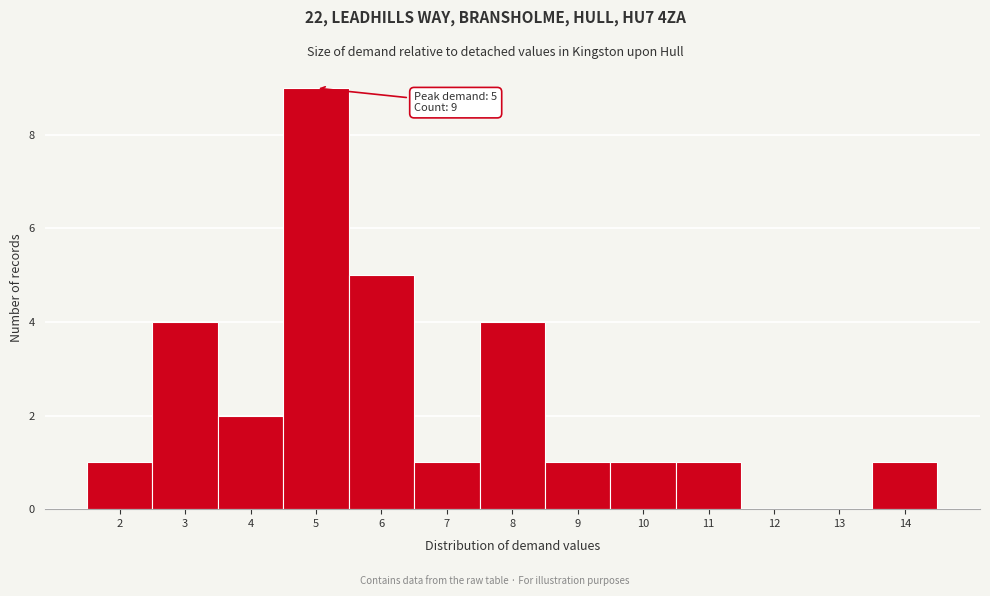

Over which range of the x-axis is the bar tallest?

4.5 to 5.5